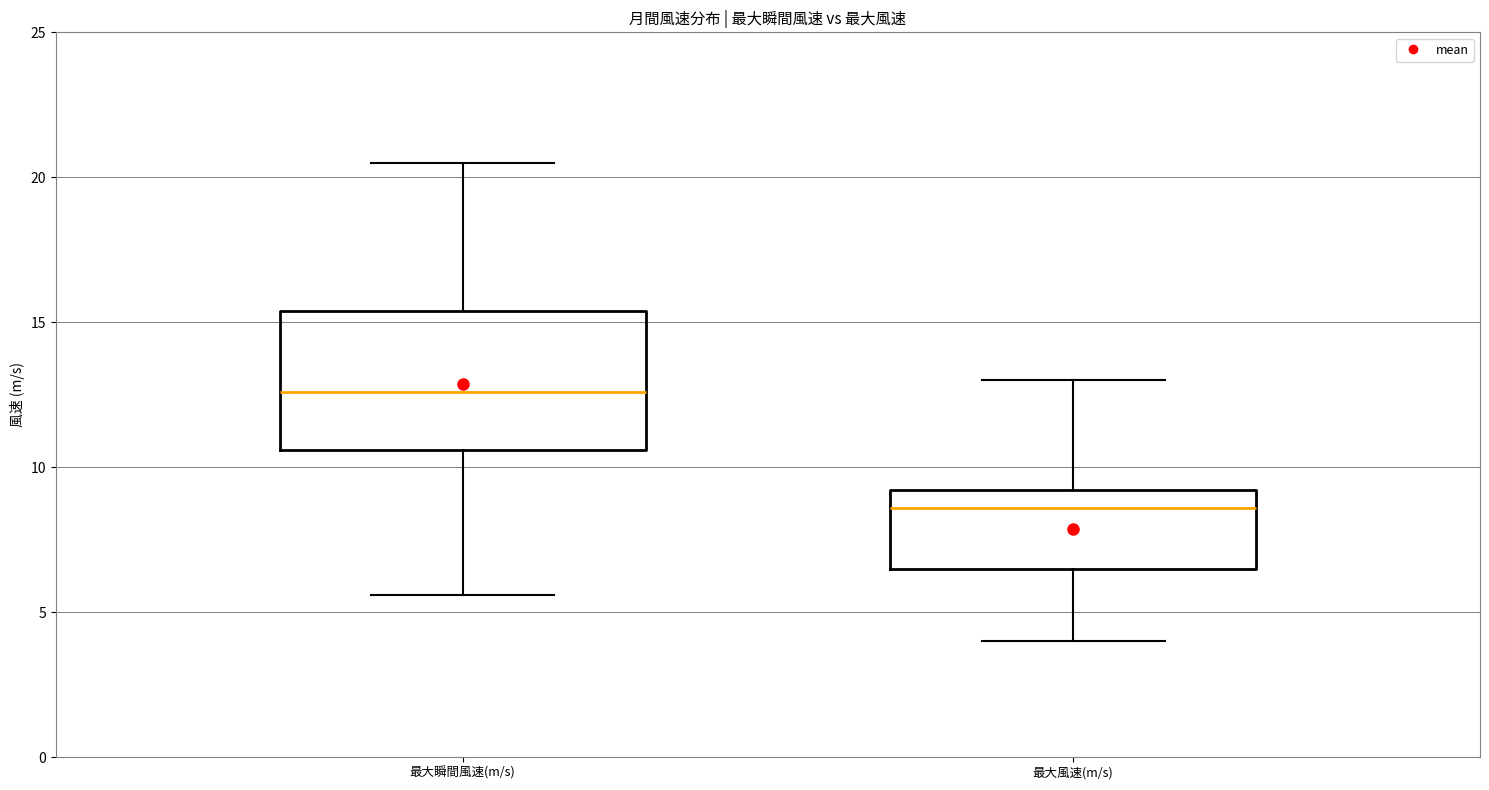

Reading left to right, transcribe this box plot: for each box, give where its median line is, the range the box spans, and where its two whiskers end, as read against the y-axis. The values are not printed on the chart, so give them approximately, as read against the axis.

最大瞬間風速(m/s): median 12.5, box 10.5 to 15.5, whiskers 5.5 to 20.5
最大風速(m/s): median 8.5, box 6.5 to 9.0, whiskers 4.0 to 13.0